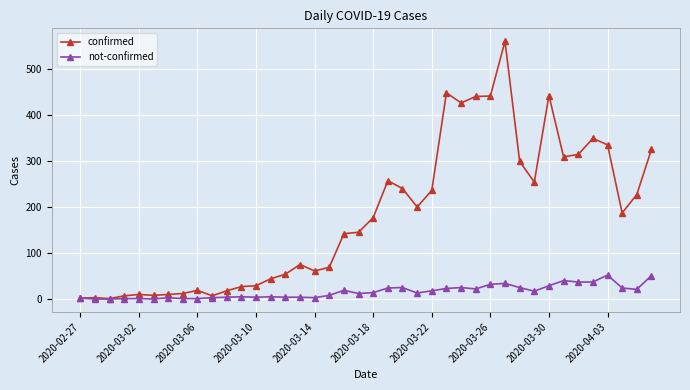

What is the sum of all not-confirmed values?

643